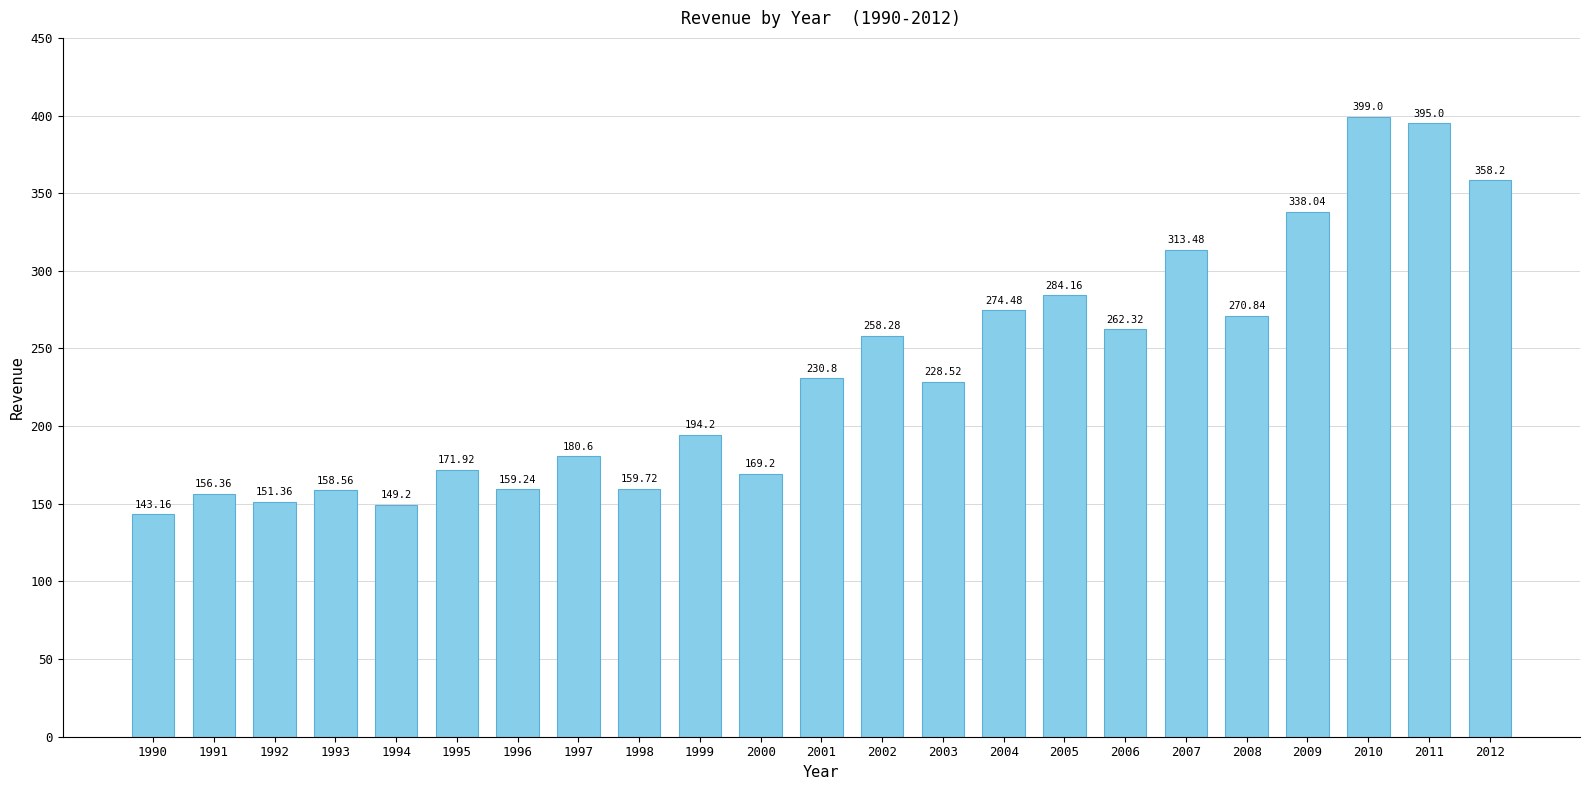

What is the sum of all values?

5406.6